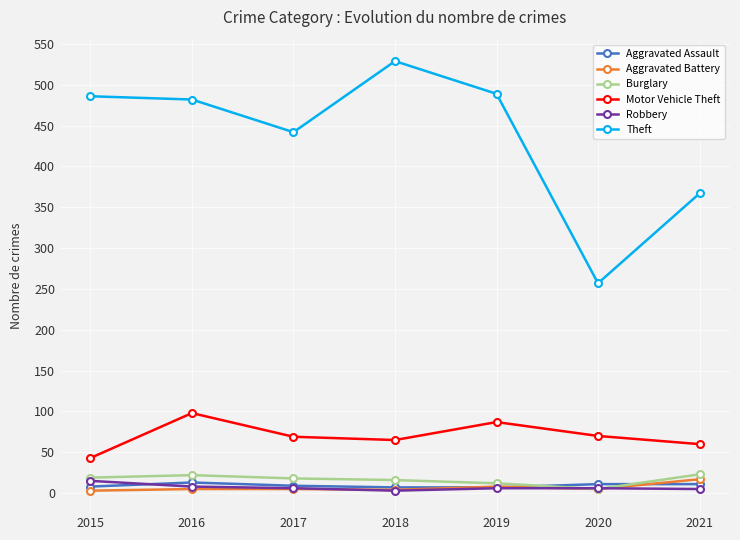

At how many categories does at least one series exceed 177?

7